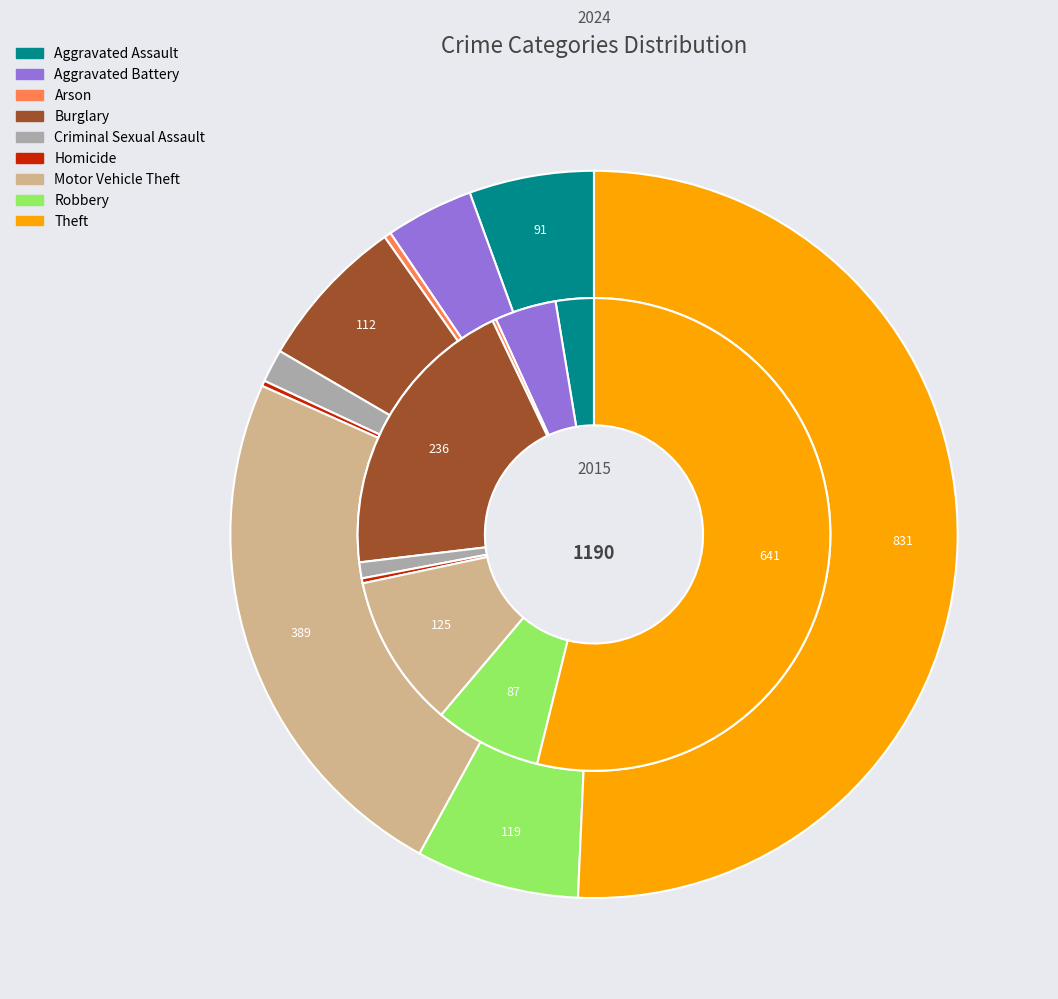

How many slices are in this pie chart?

9